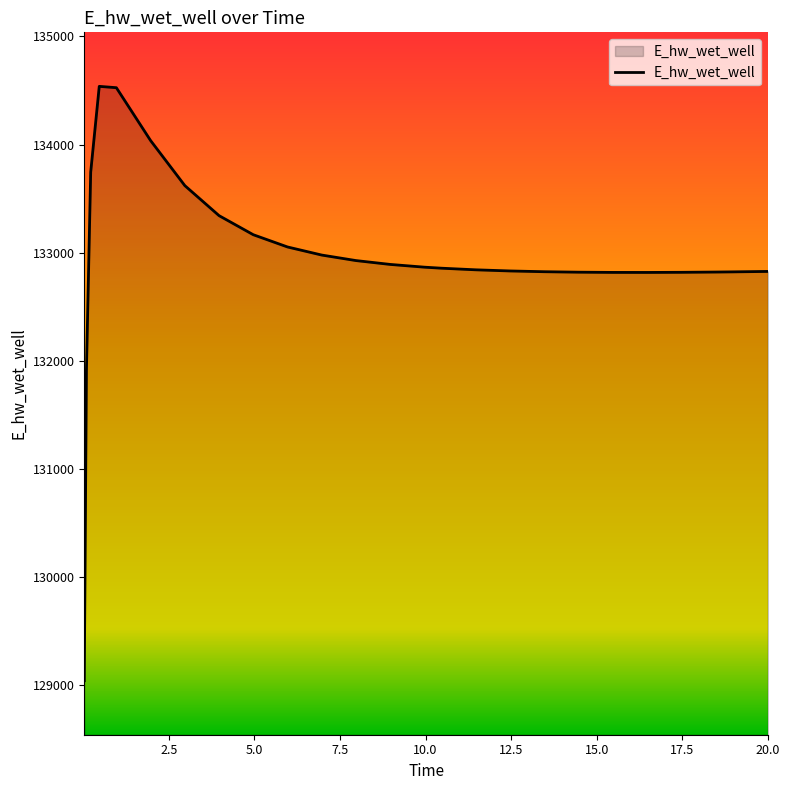

What is the difference between the maximum and minimum values?

5501.5